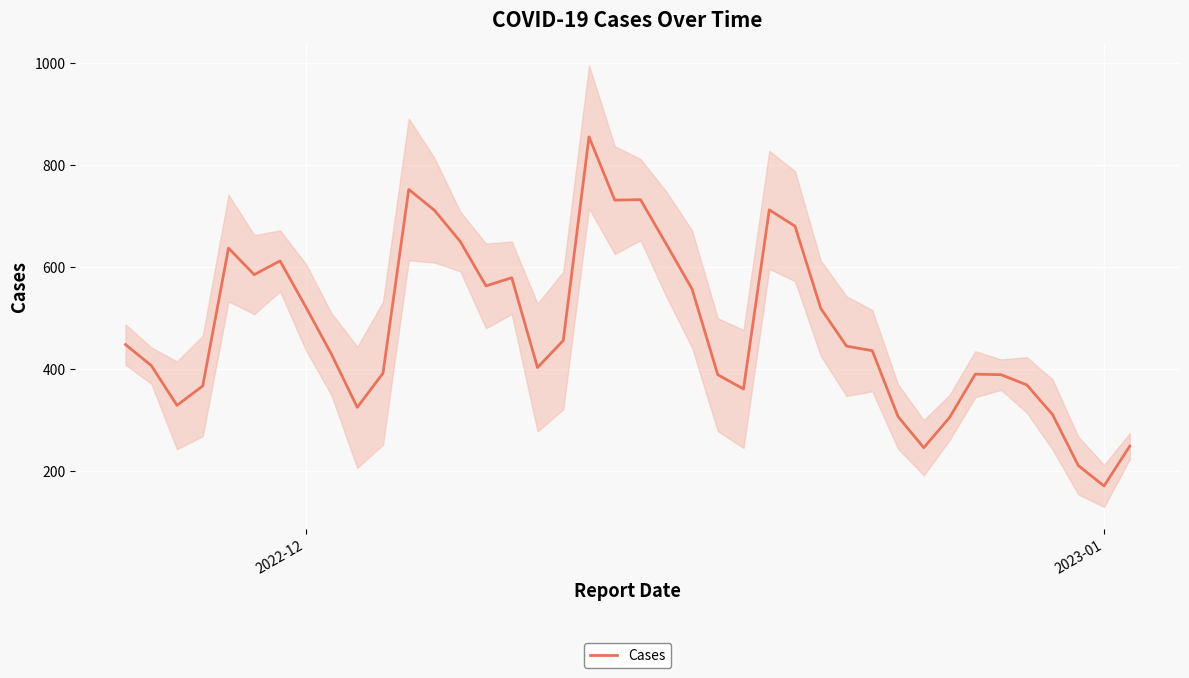

At which label does Cases reach its minimum?

2023-01